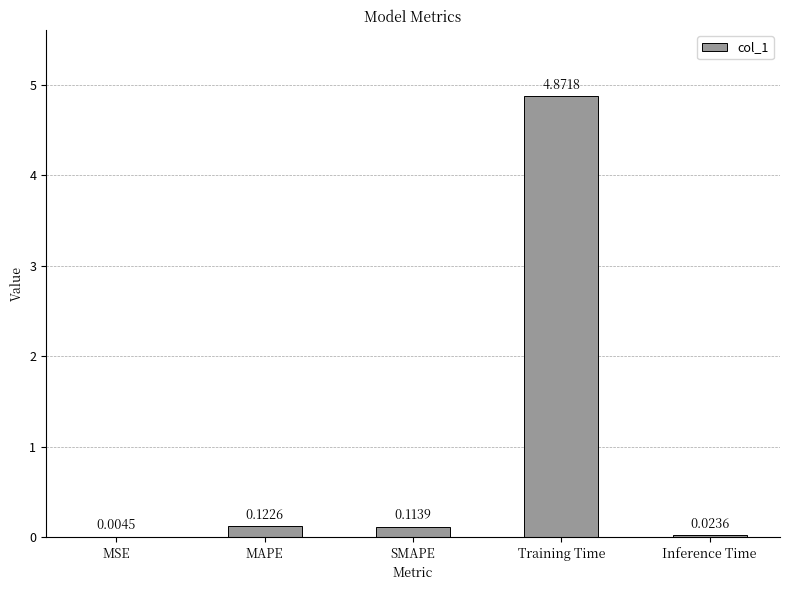

At which label is the value closest to 2?

MAPE